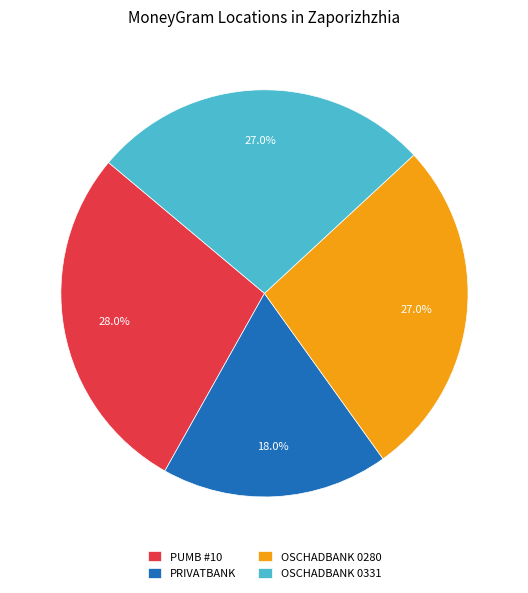

Which category has the biggest portion of the pie?

PUMB #10